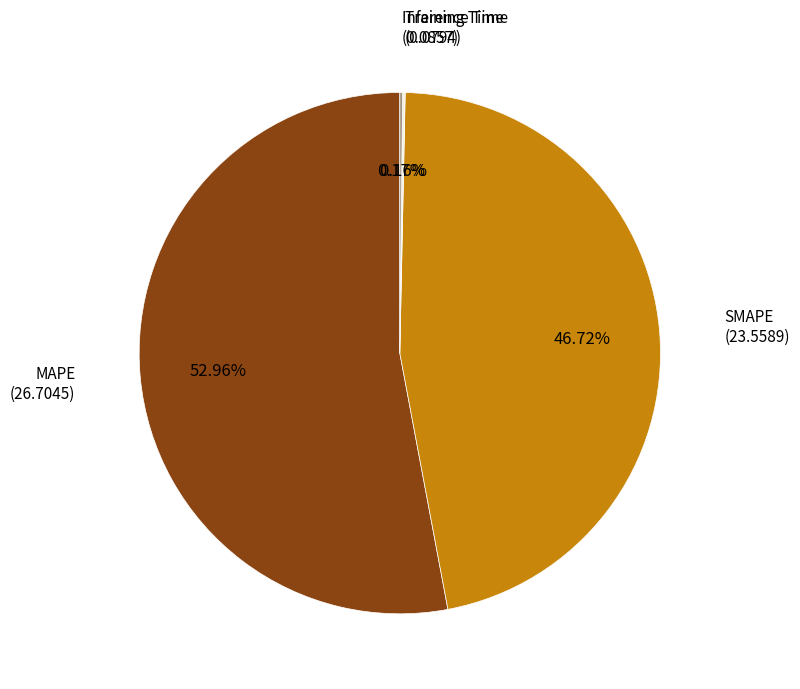

Does MAPE account for over 50% of the chart?

Yes